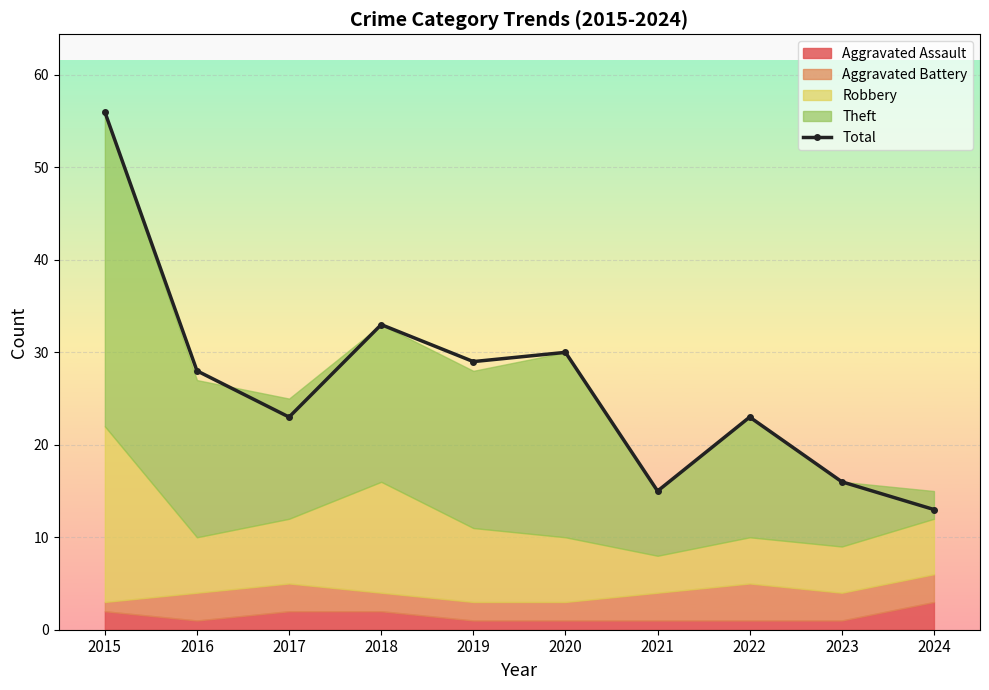

At which label is the value closest to 34?

2018